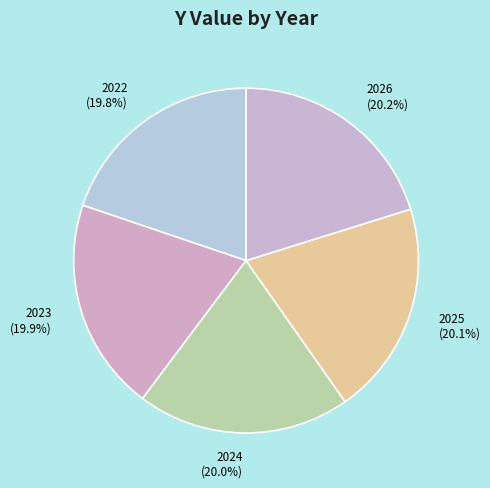

To the nearest percent, what portion does 2022 represent?

20%